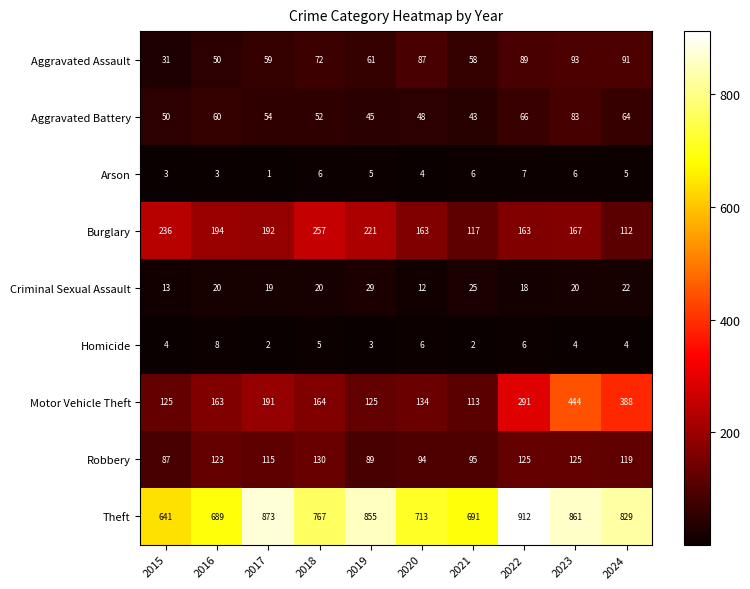

Which label corresponds to the smallest value in the chart?

2017